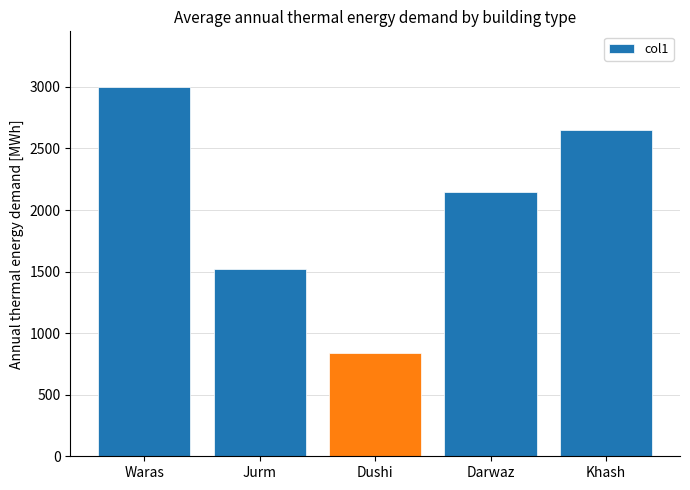

The value at Dushi is 479. True or false?

False